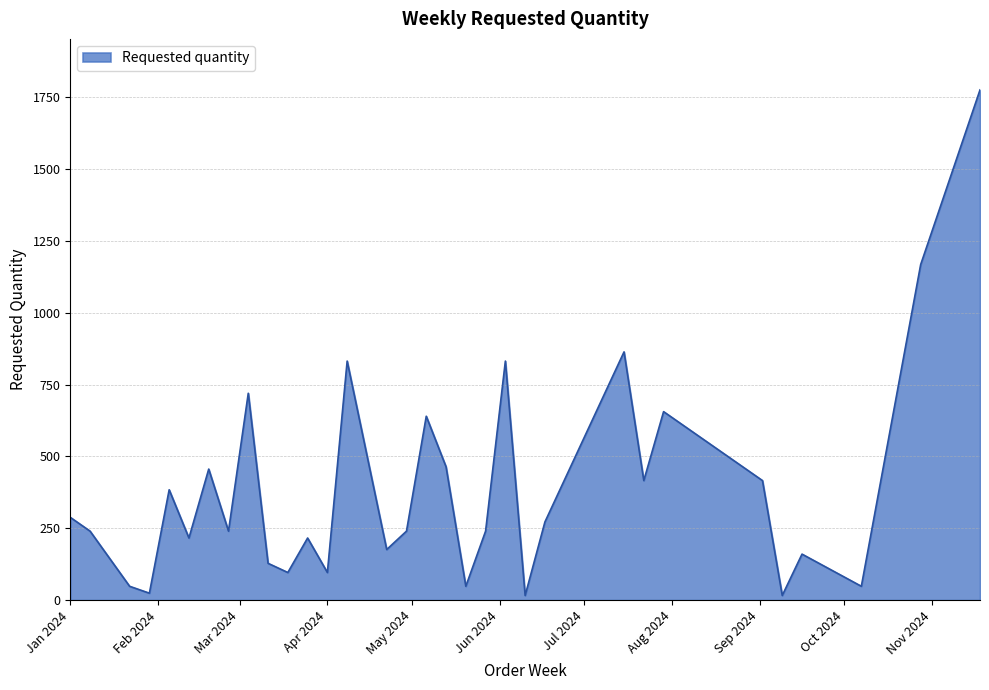

What is the maximum value shown in the chart?

1776